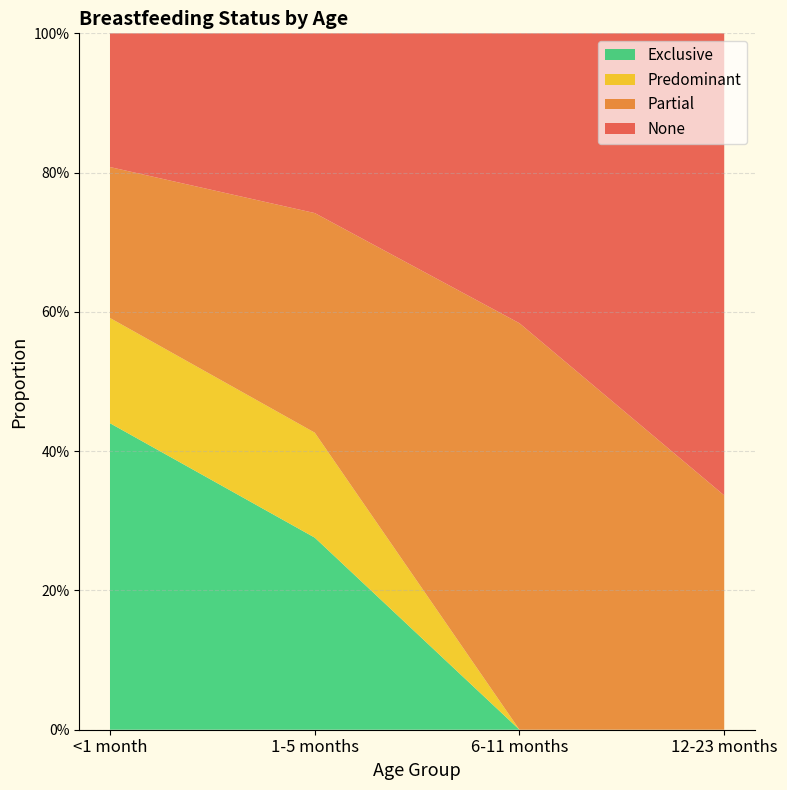

Reading right to left, transcribe all the data shown in this chart.

Exclusive: 12-23 months=0.0	6-11 months=0.0	1-5 months=0.3	<1 month=0.4
Predominant: 12-23 months=0.0	6-11 months=0.0	1-5 months=0.2	<1 month=0.2
Partial: 12-23 months=0.3	6-11 months=0.6	1-5 months=0.3	<1 month=0.2
None: 12-23 months=0.7	6-11 months=0.4	1-5 months=0.3	<1 month=0.2